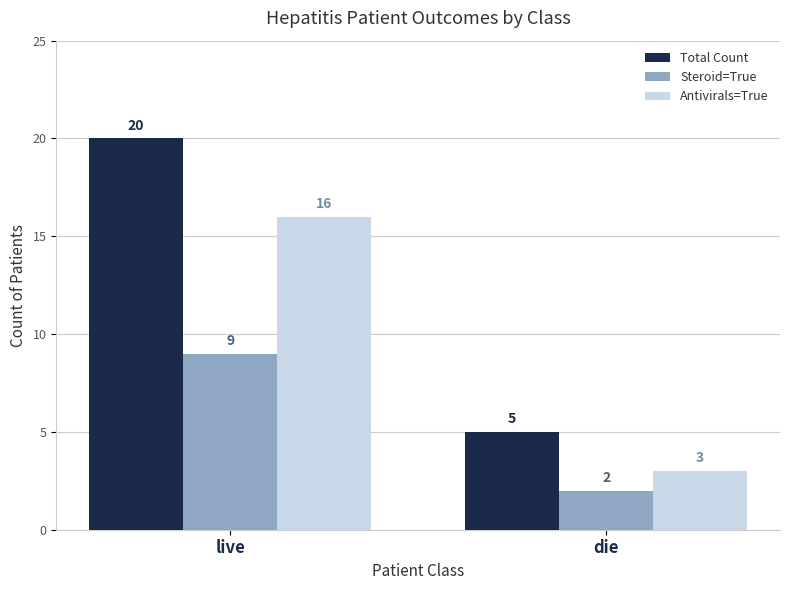

At which label is Antivirals=True closest to 9?

die